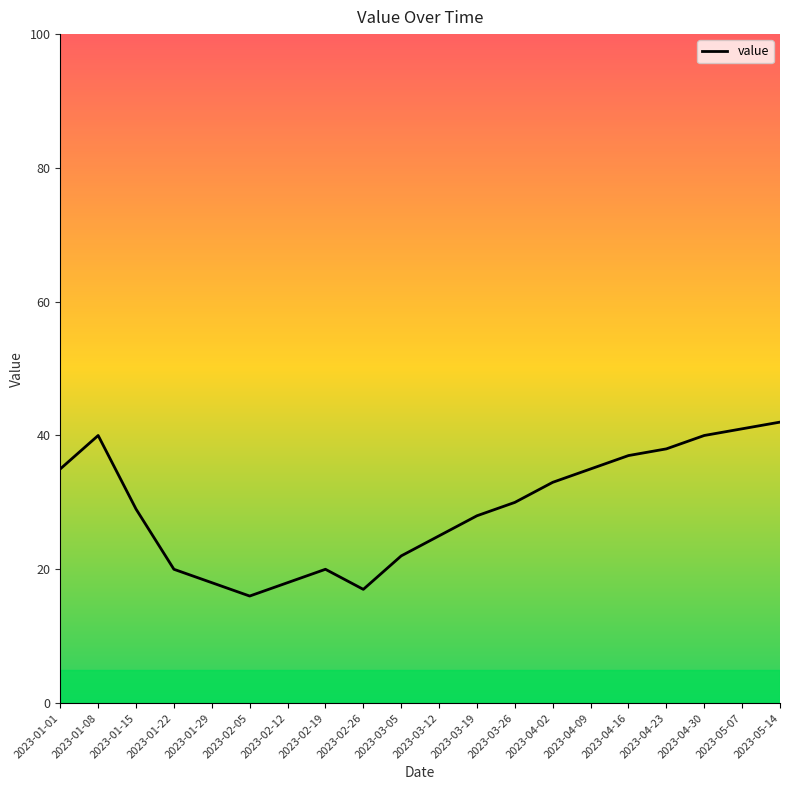

Reading right to left, transcribe all the data shown in this chart.

42	41	40	38	37	35	33	30	28	25	22	17	20	18	16	18	20	29	40	35